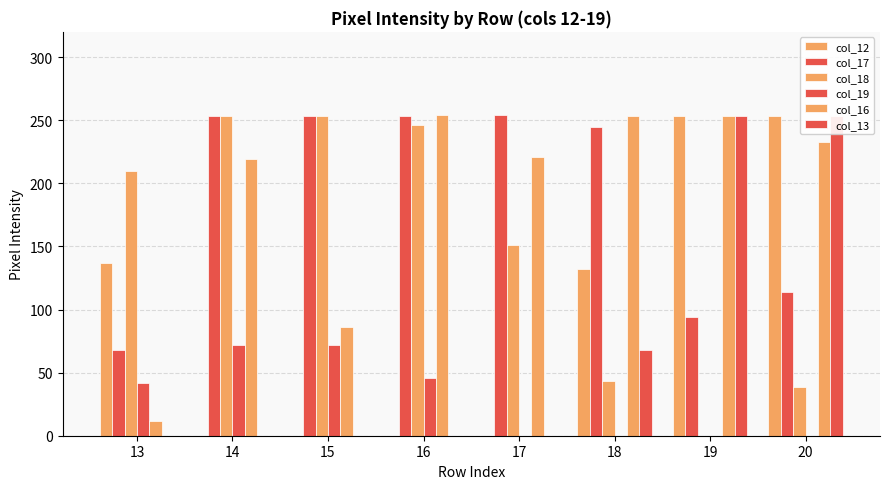

What is the difference between the highest and lowest values at 15?

253